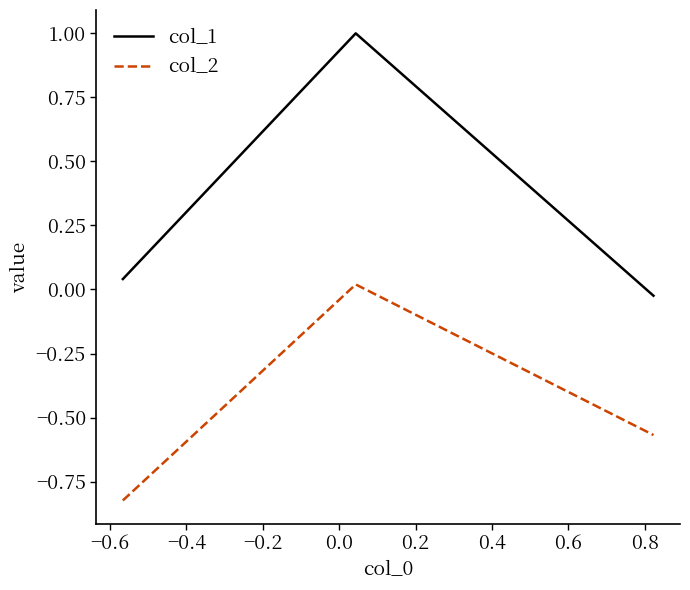

List the series in order of their overall mean, lowest first.

col_2, col_1